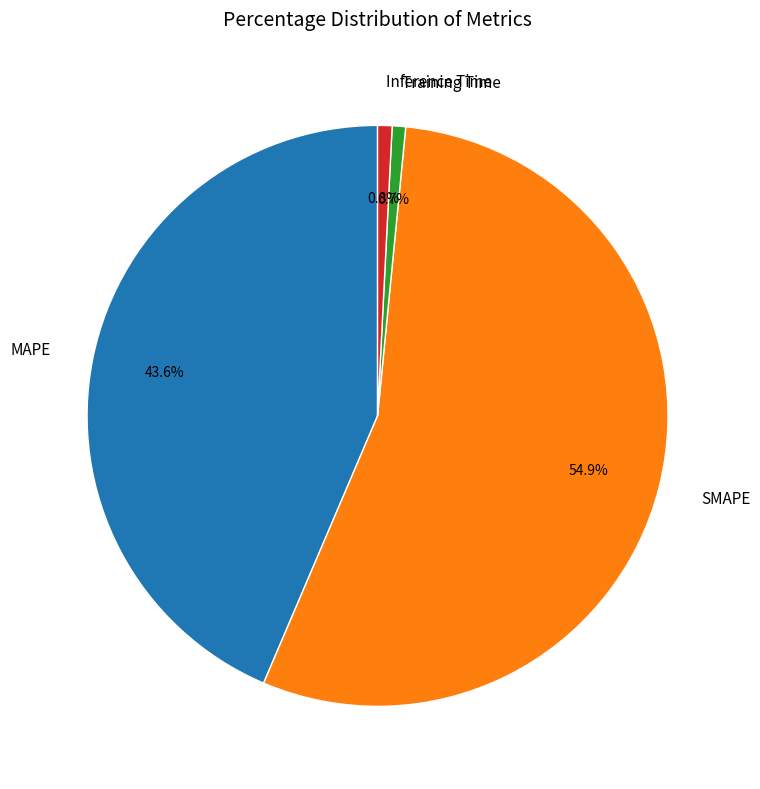

Does SMAPE represent more than half of the total?

Yes